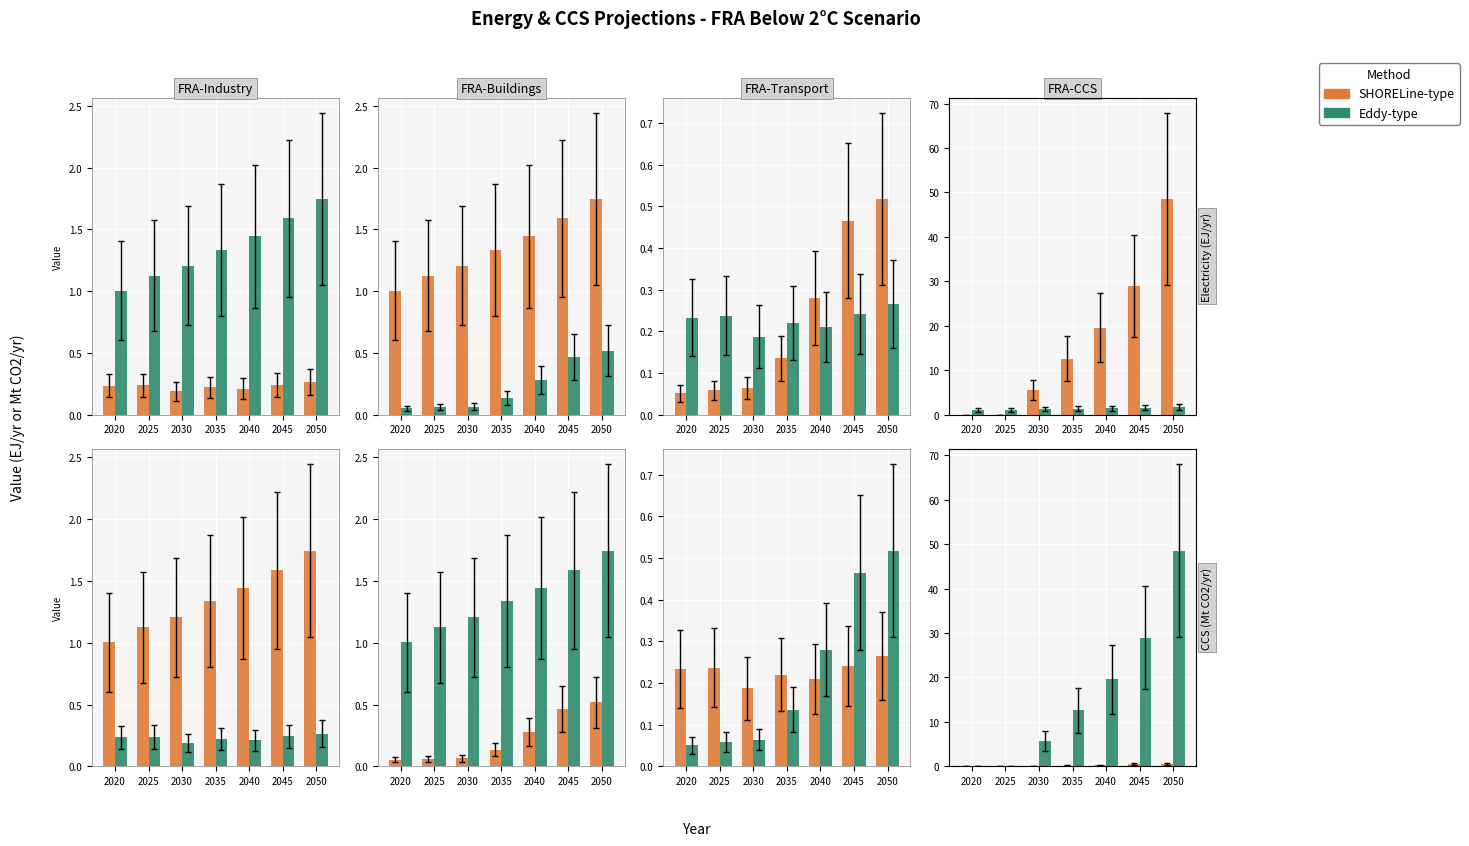

What is the value of the elc_industry bar at the 3rd from the left?

0.2